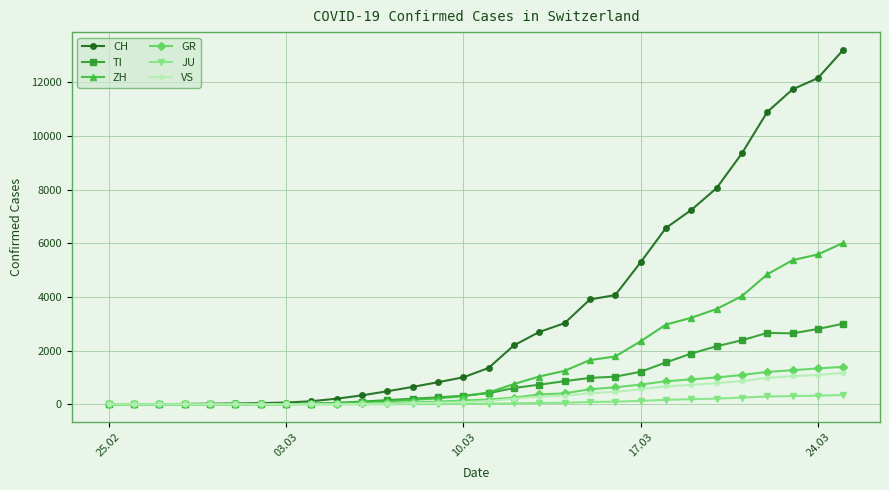

At how many categories does at least one series exceed 7630?

6